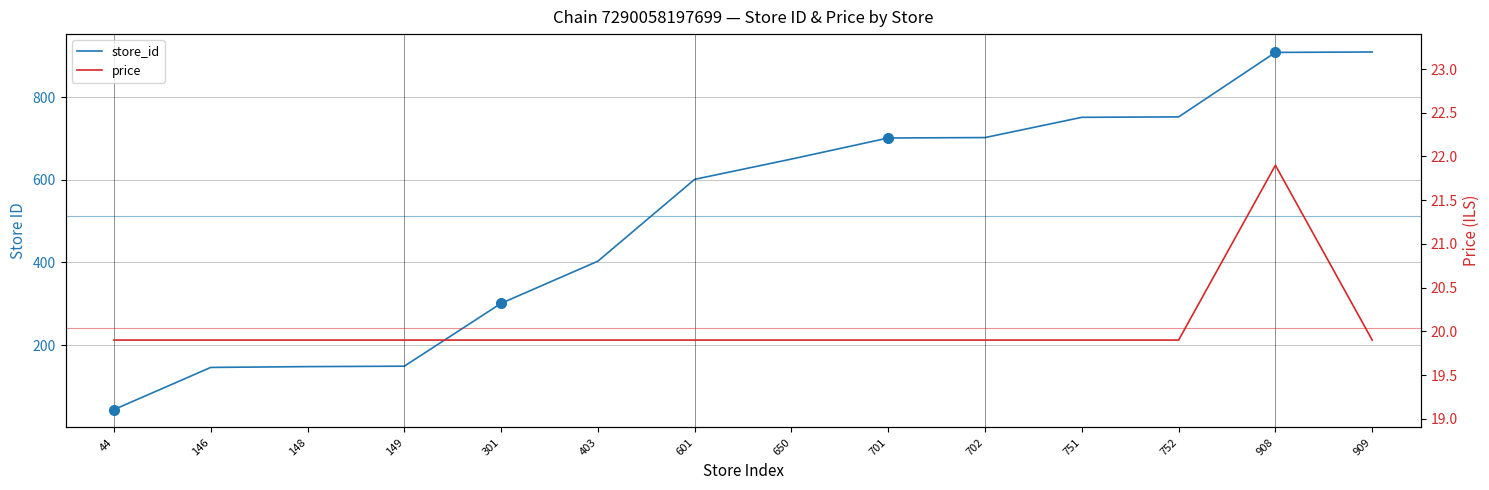

What value does the store_id series have at 702?

702.0